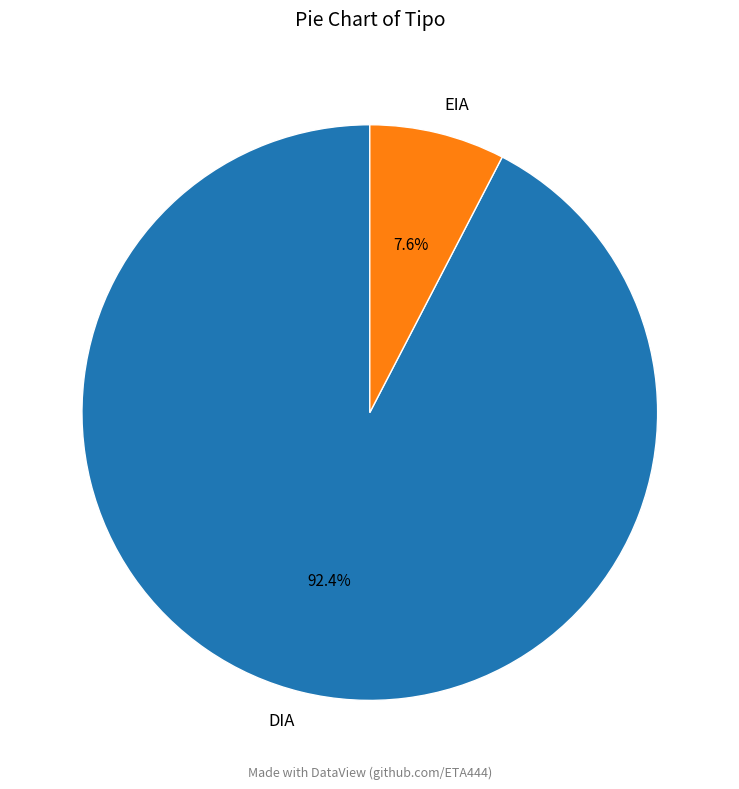

To the nearest percent, what is the average slice percentage?

50%